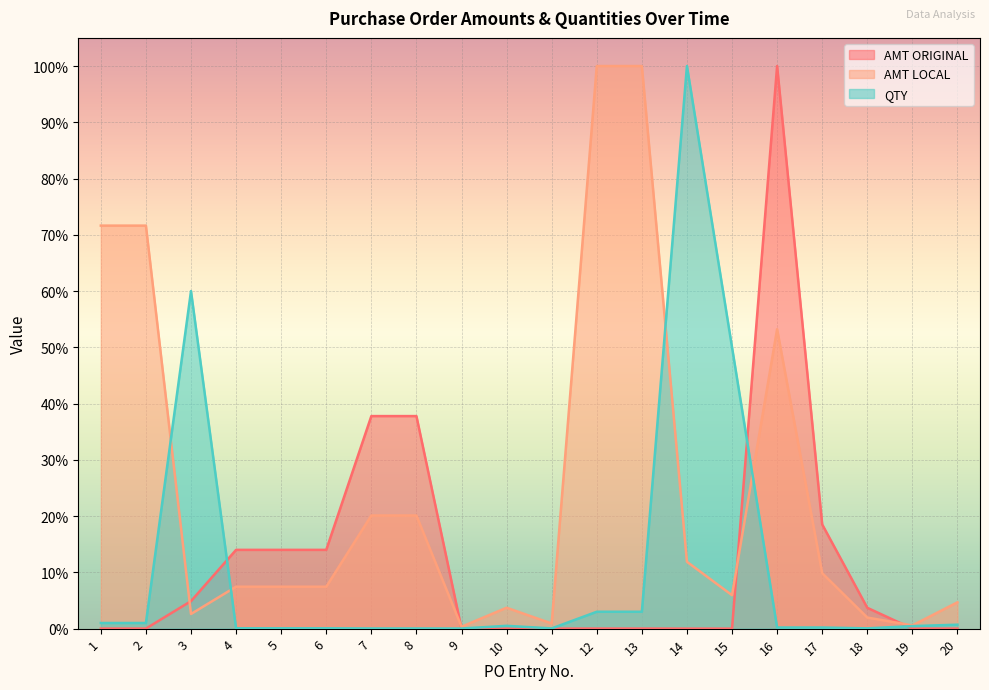

List the series in order of their peak value, highest first.

AMT ORIGINAL, AMT LOCAL, QTY